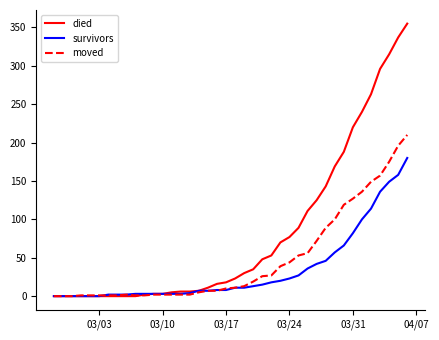

What is the maximum value shown in the chart?

355